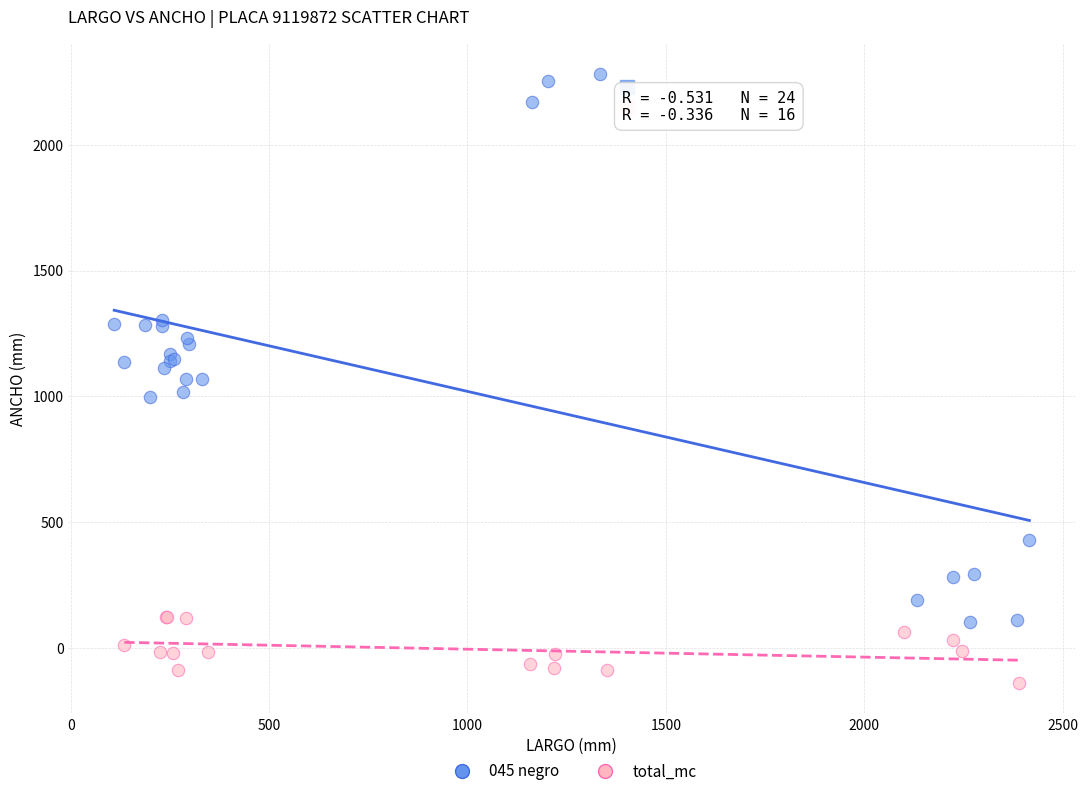

Which series has the largest Y range (max minus min)?

045 negro